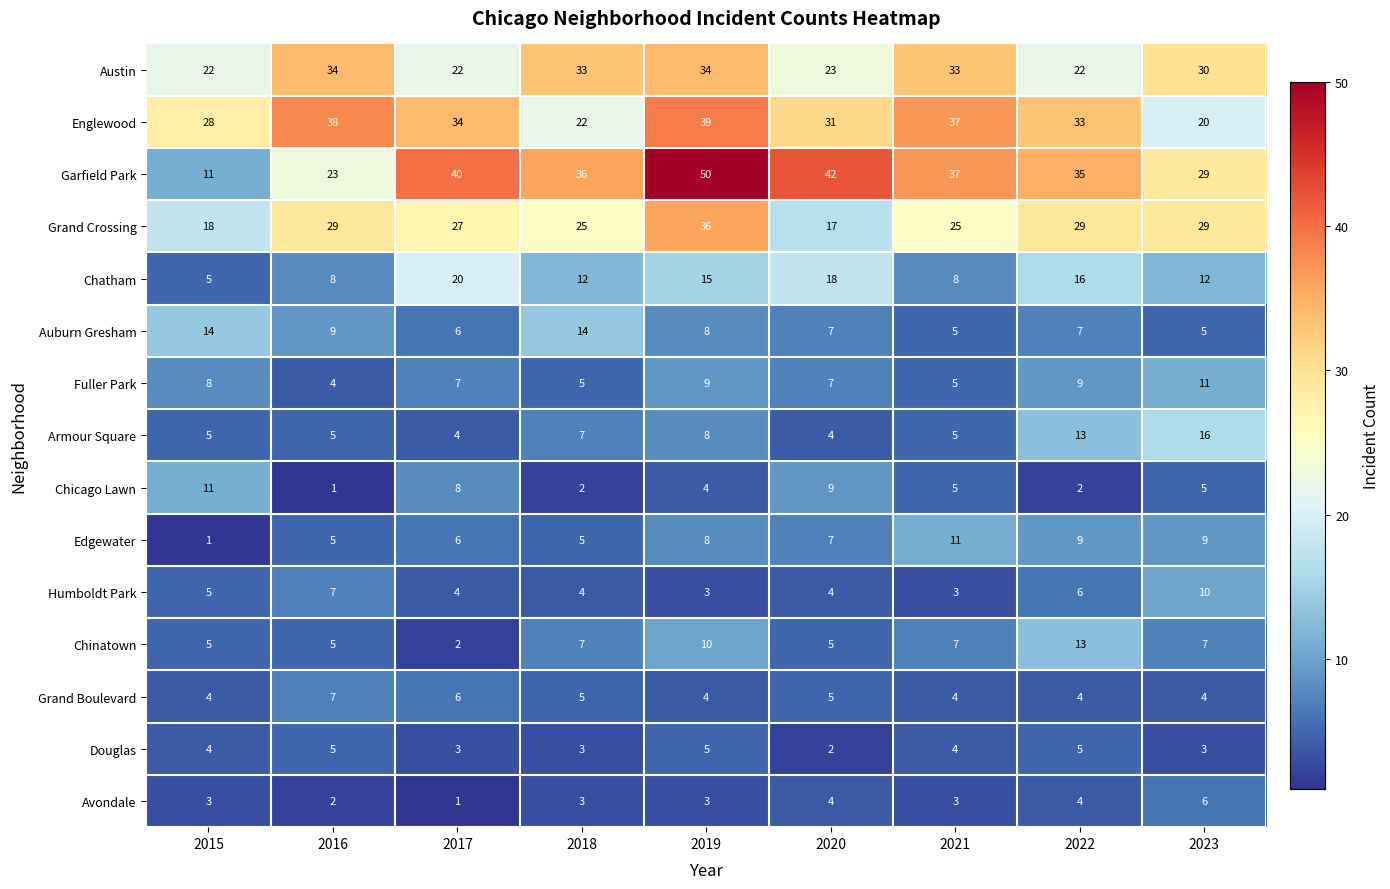

At which label does Grand Crossing reach its peak?

2019